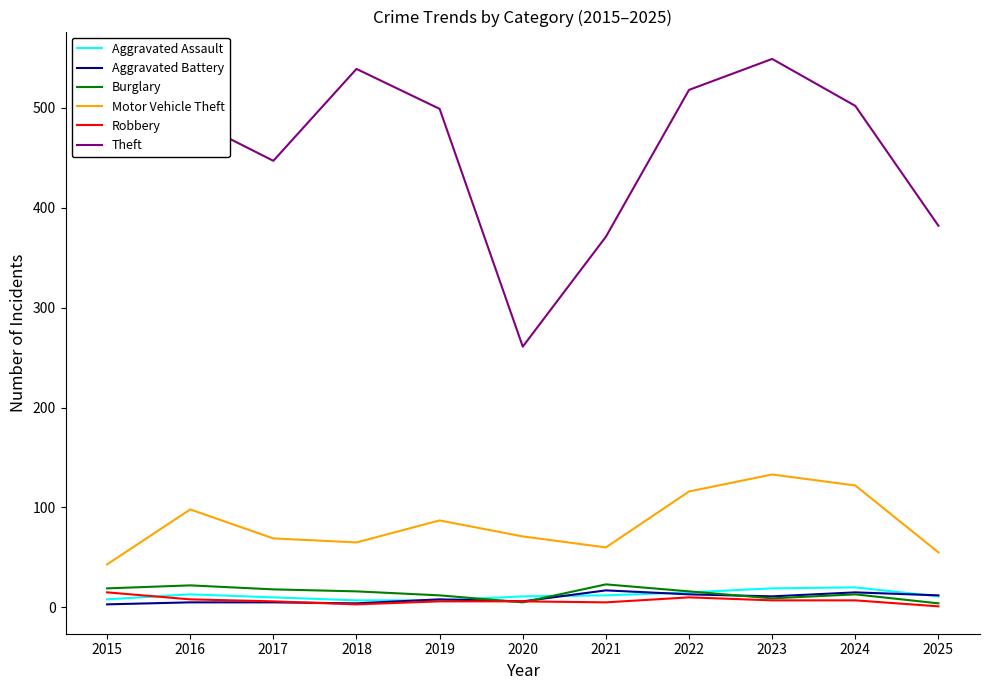

True or false: Aggravated Battery and Motor Vehicle Theft intersect in this chart.

False